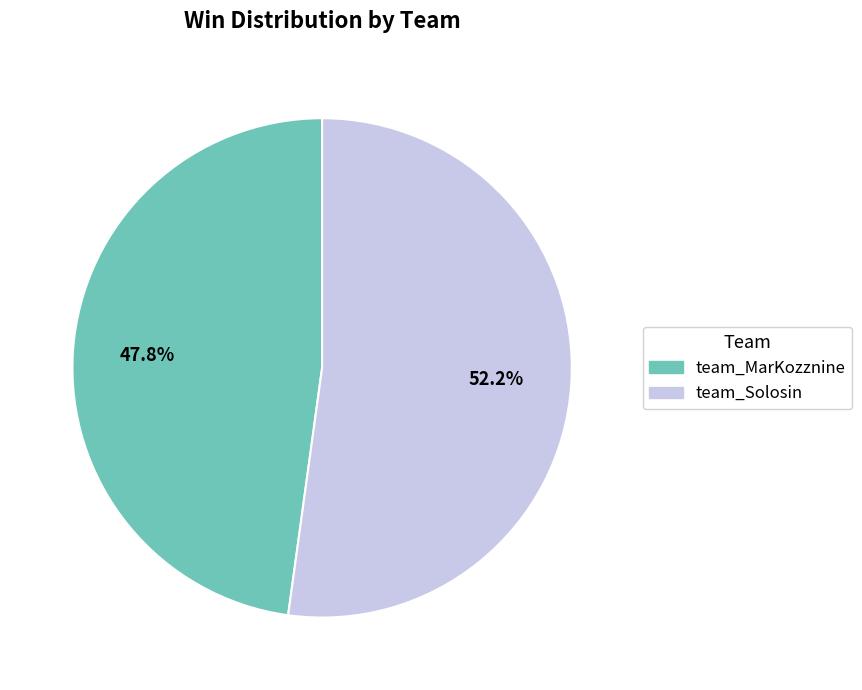

Which slice represents more than half of the pie?

team_Solosin